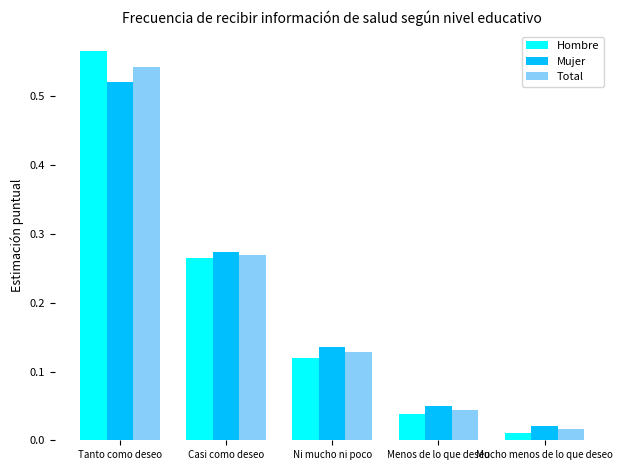

Rank the categories by Mujer value from lowest to highest.

Mucho menos de lo que deseo, Menos de lo que deseo, Ni mucho ni poco, Casi como deseo, Tanto como deseo